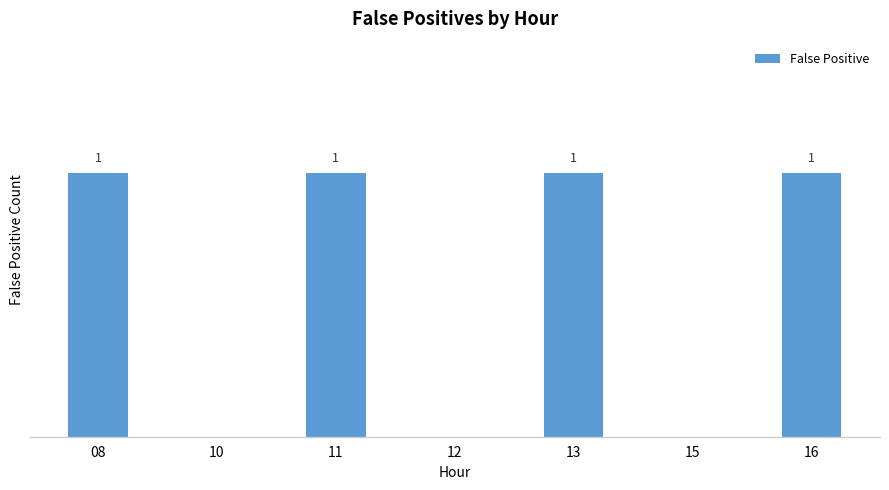

Which has a higher value, 15 or 12?

15